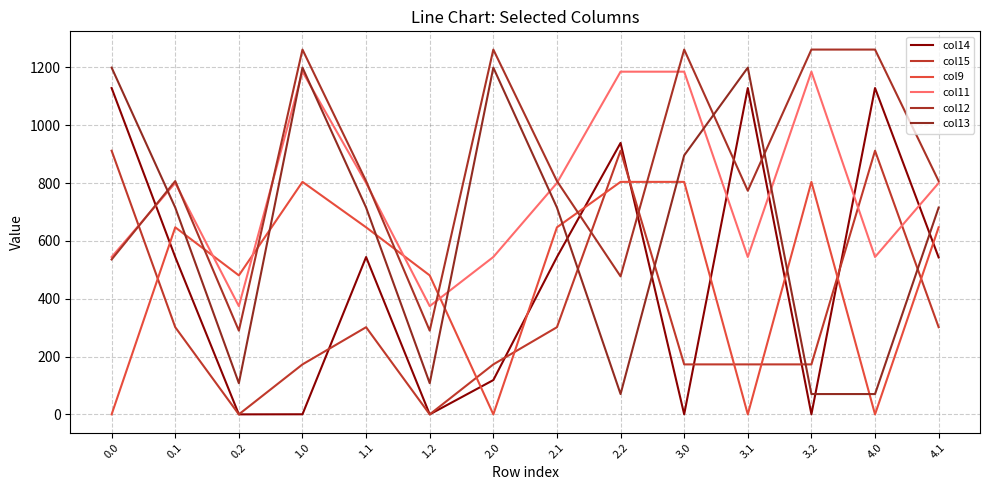

Between which two adjacent categories do col13 and col11 first intersect?

0.0 and 0.1